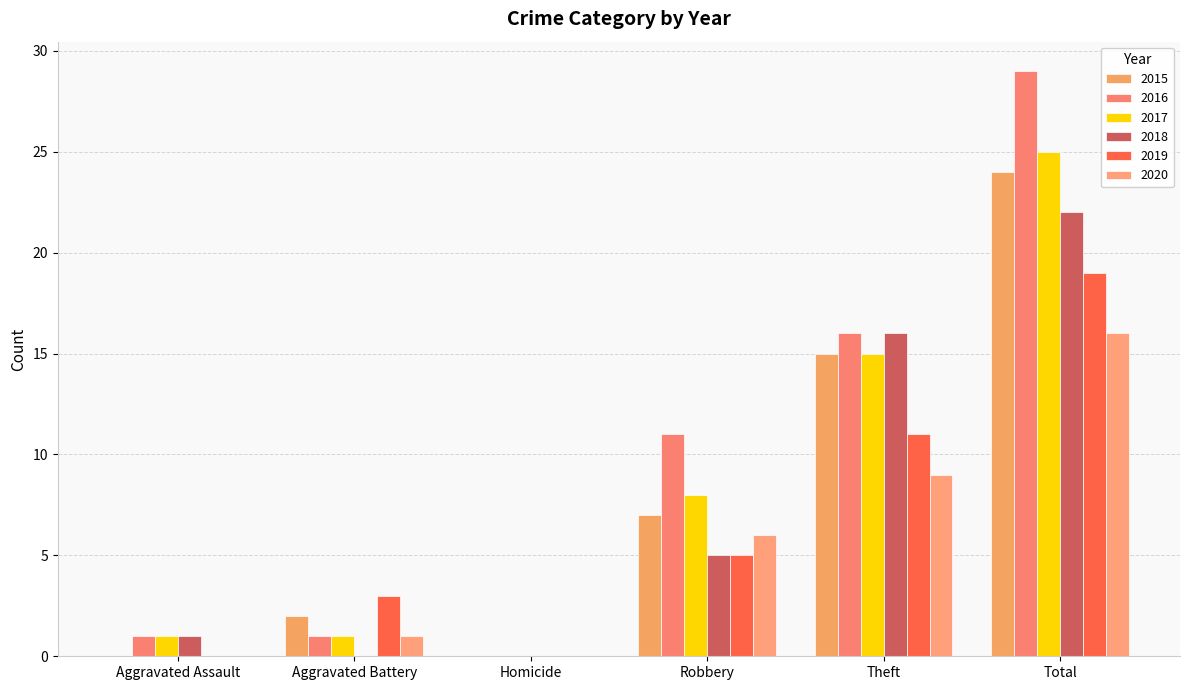

Does the chart contain stacked bars?

No